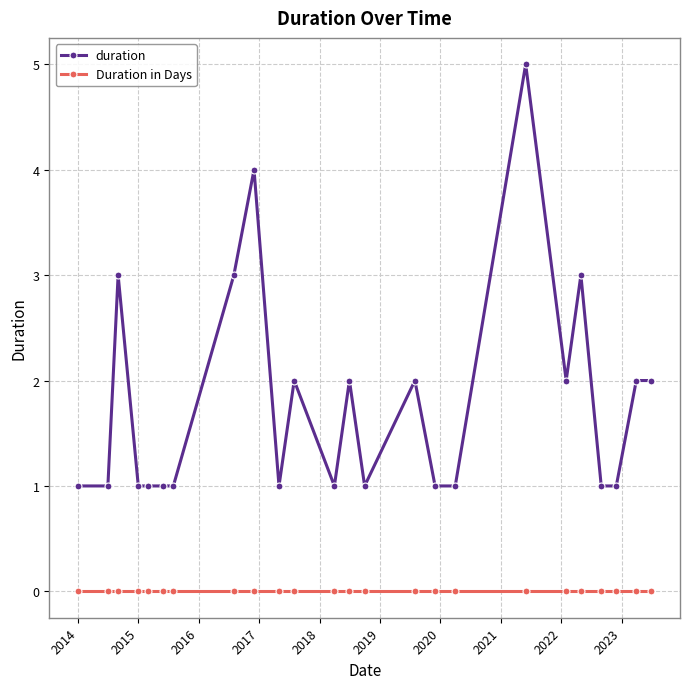

What is the difference between the maximum and minimum values in the duration series?

4